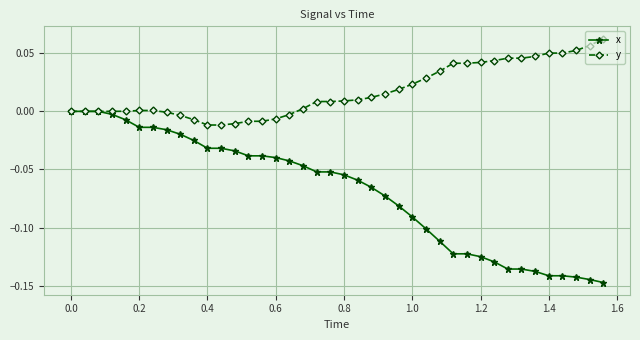

Which series has the largest range (max minus min)?

x